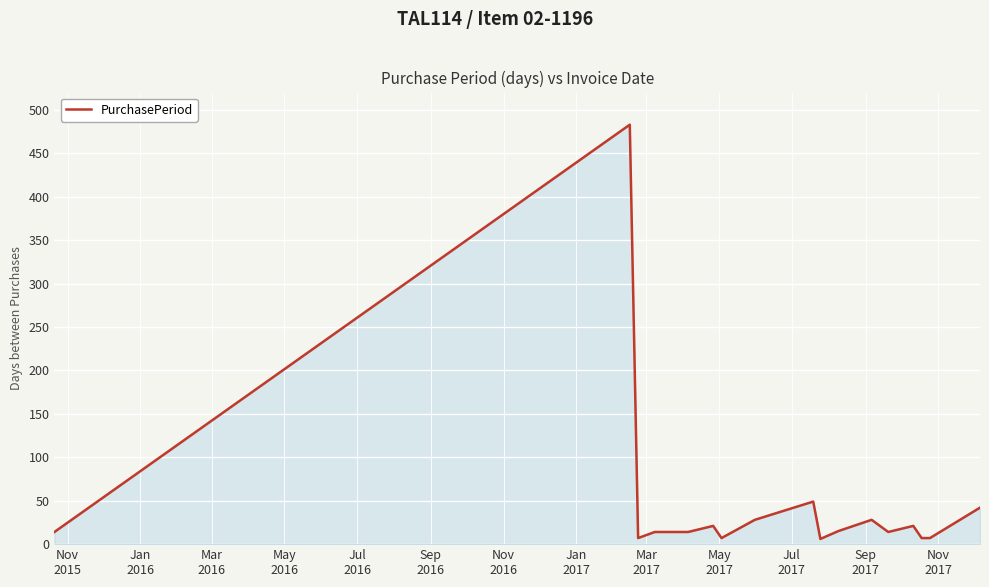

How many lines are shown in the chart?

1